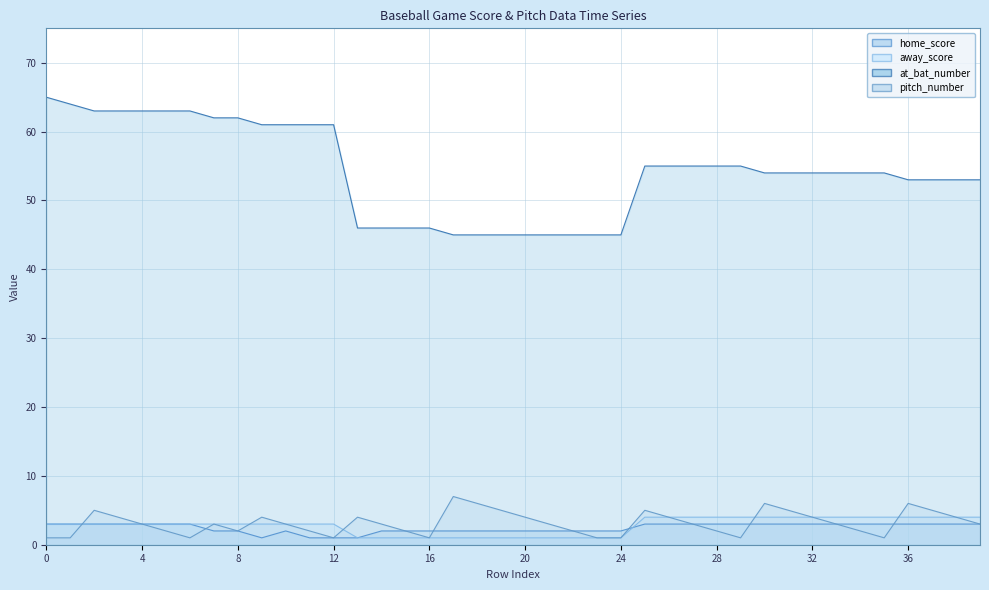

What is the maximum value shown in the chart?

65